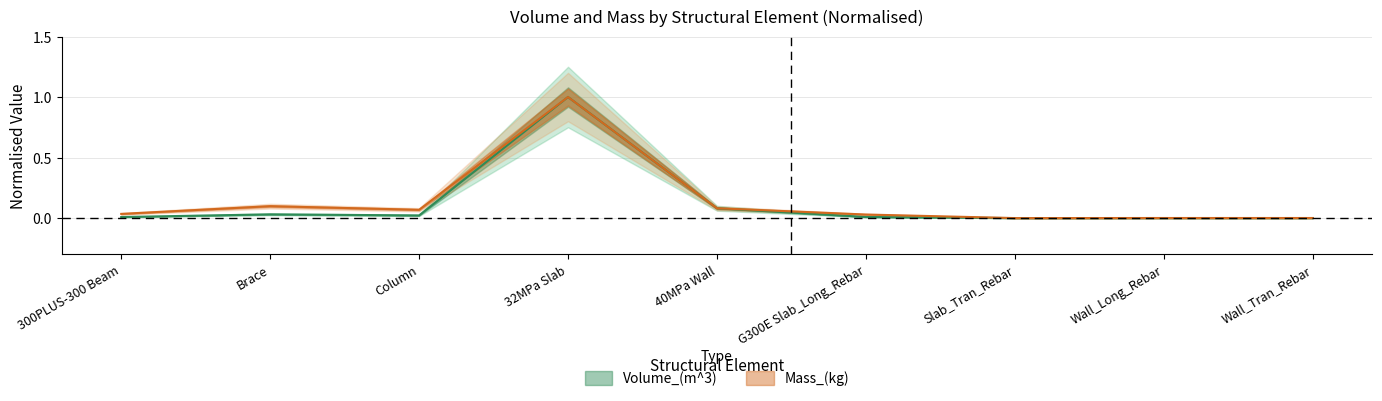

What is the difference between the second highest and second lowest values in the Volume_(m^3) series?

0.1